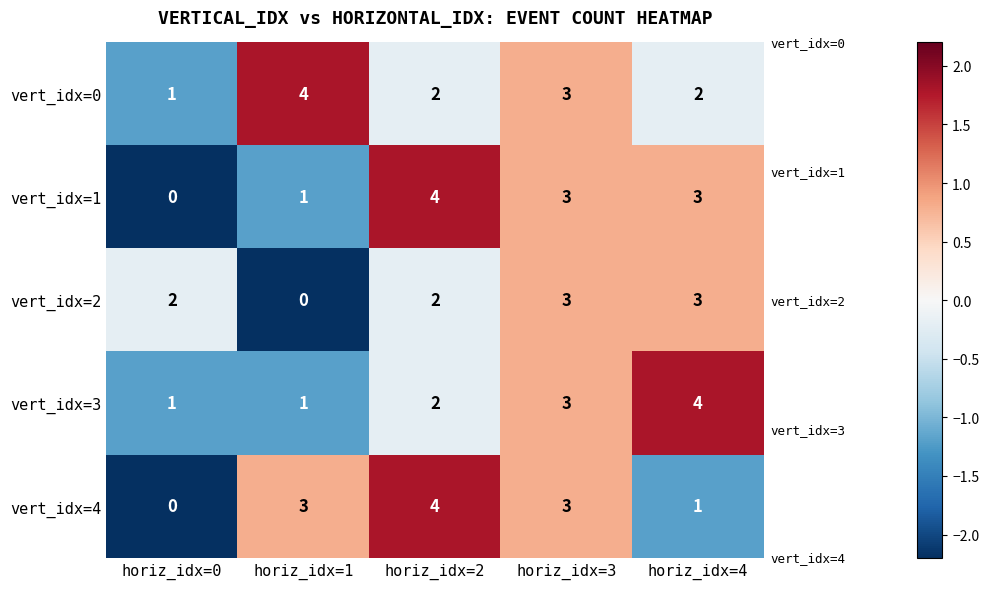

Which series has the largest total across all categories?

vert_idx=0